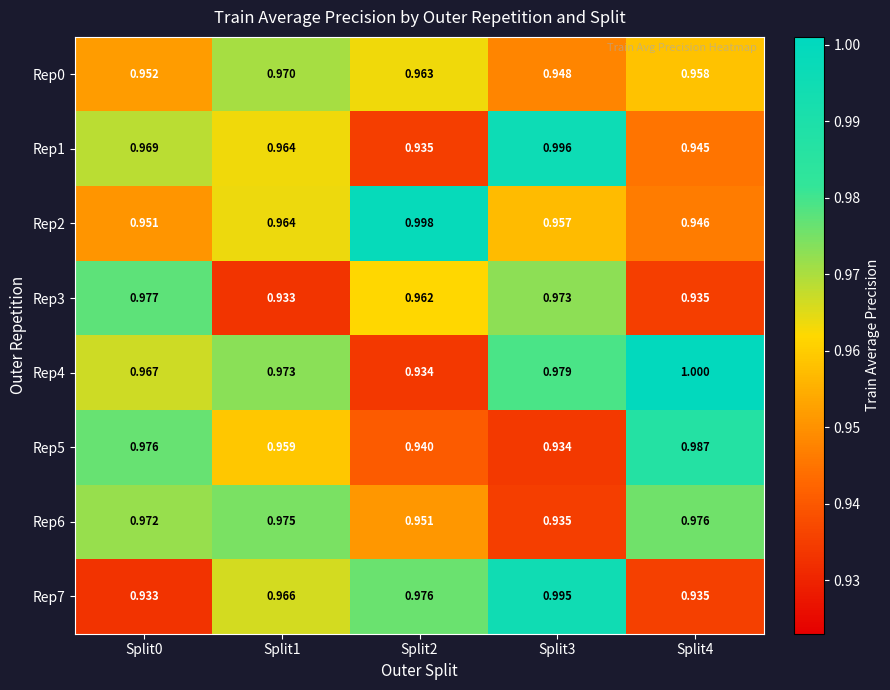

Is the value of Rep6 at Split1 greater than the value of Rep3 at Split2?

Yes